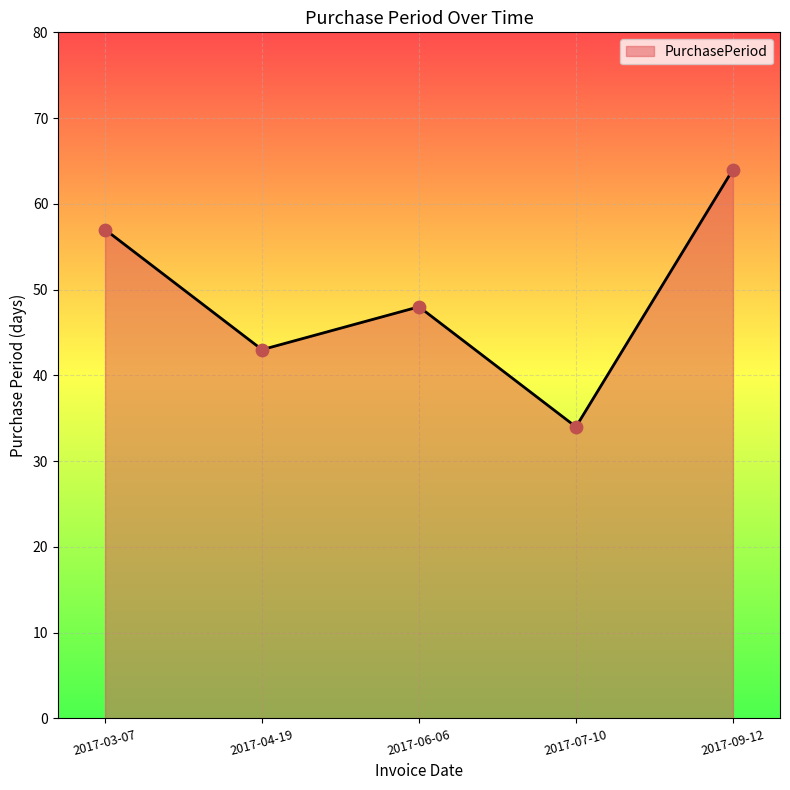

What is the ratio of the value at 2017-07-10 to the value at 2017-03-07?

0.6